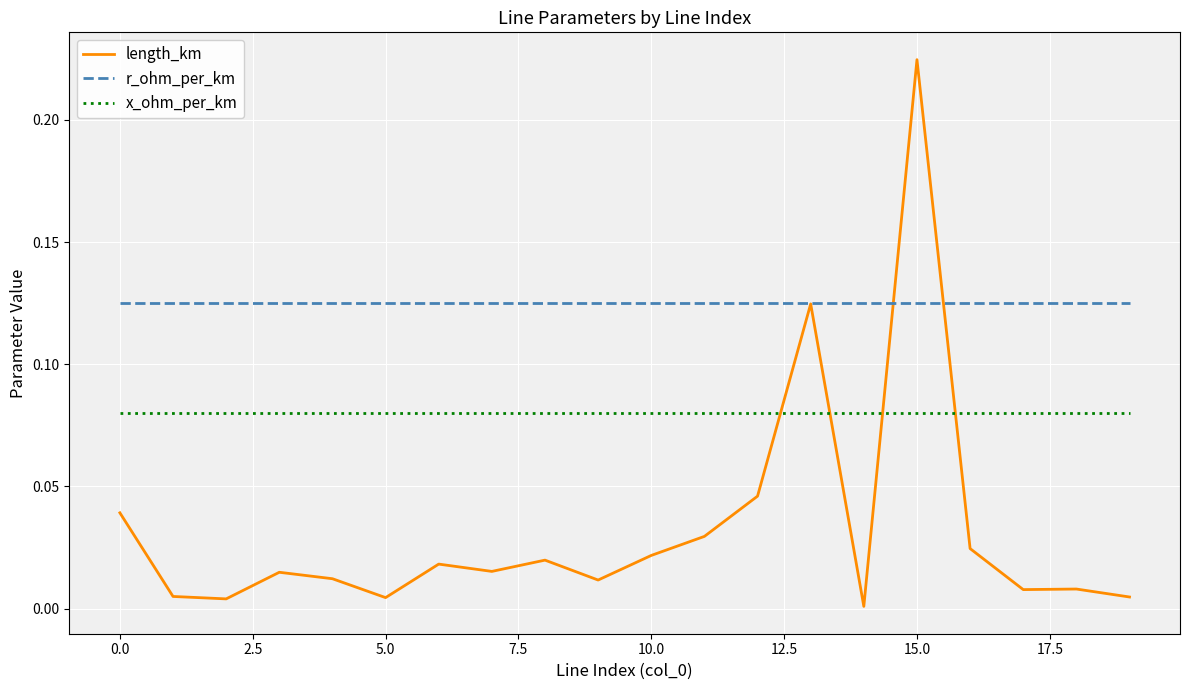

Does the chart display data point markers on the line(s)?

No